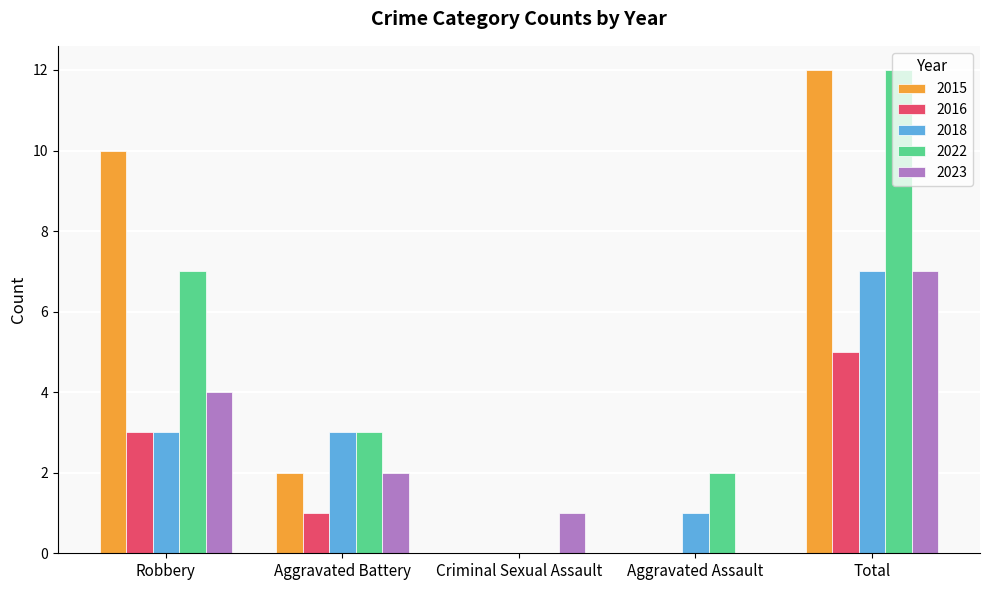

What is the sum of the 2016 values at Aggravated Assault and Total?

5